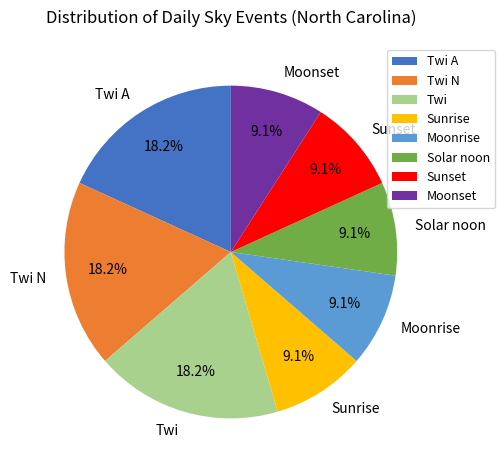

Approximately how many times larger is the value at Twi N compared to Moonrise?

2.0